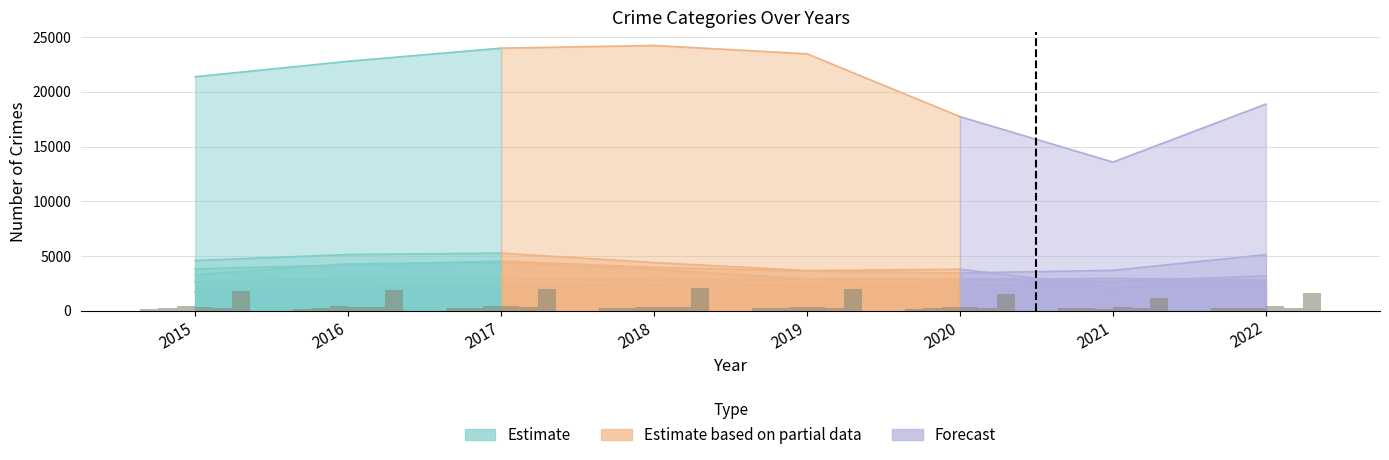

List the labels in order of Burglary value, smallest first.

2021, 2022, 2019, 2020, 2018, 2015, 2016, 2017